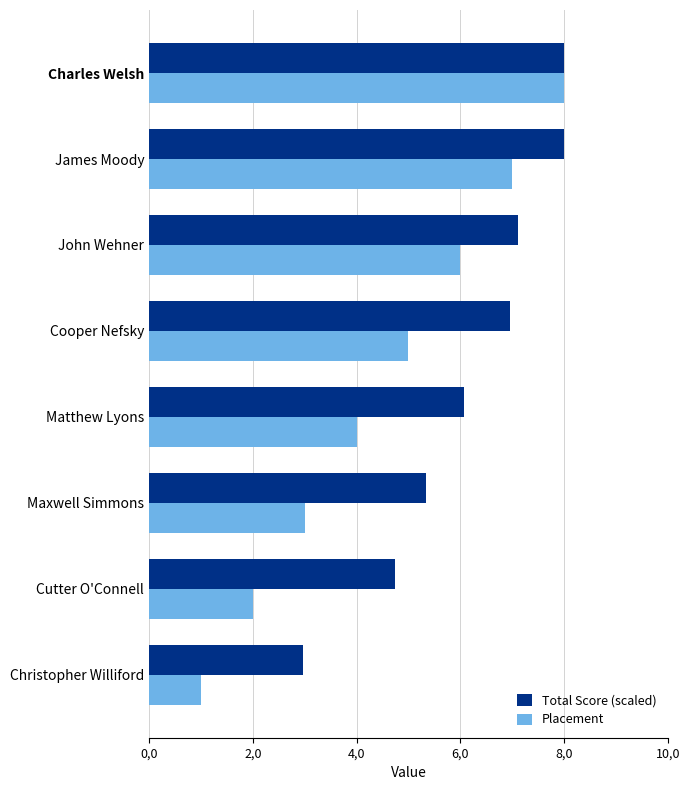

Which series has the largest range (max minus min)?

Placement